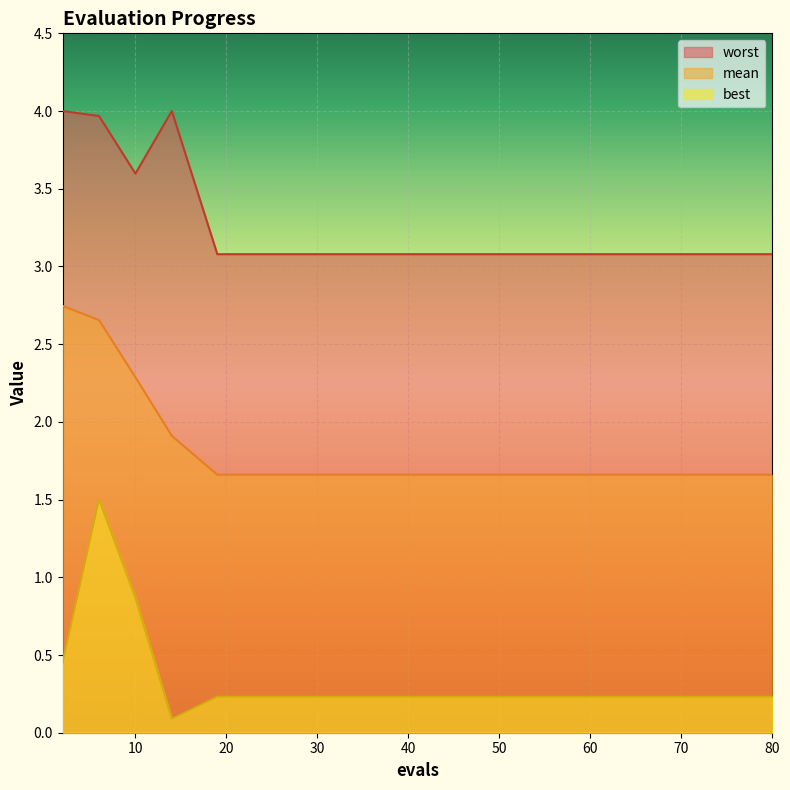

What is the value of the best point at the 4th from the left?

0.1